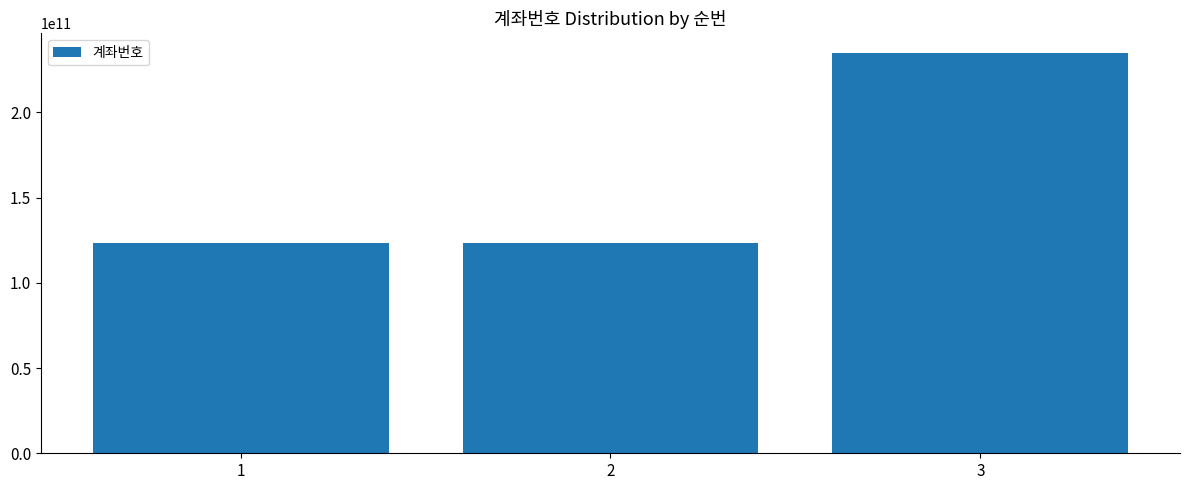

What is the value of the 3rd bar from the left?

234567890123